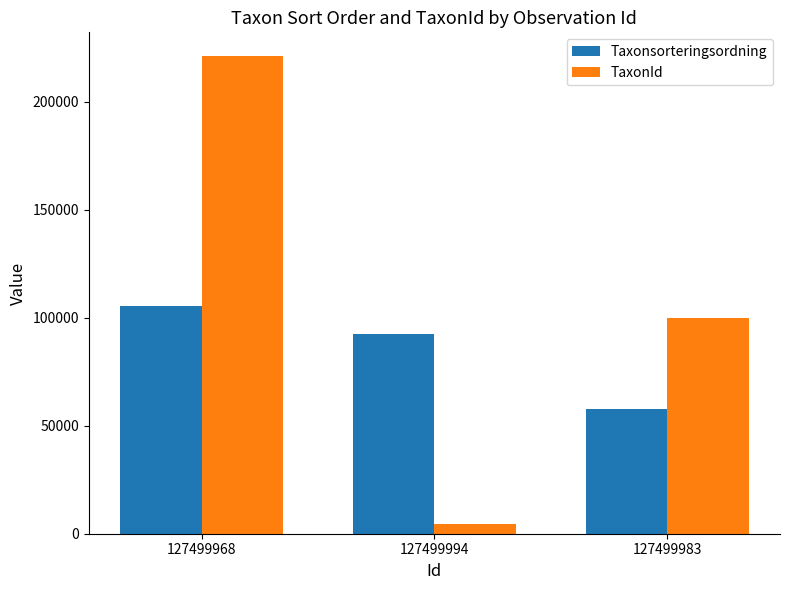

Reading right to left, extract all data points from this chart.

Taxonsorteringsordning: 127499983=57669	127499994=92638	127499968=105508
TaxonId: 127499983=100049	127499994=4363	127499968=221144